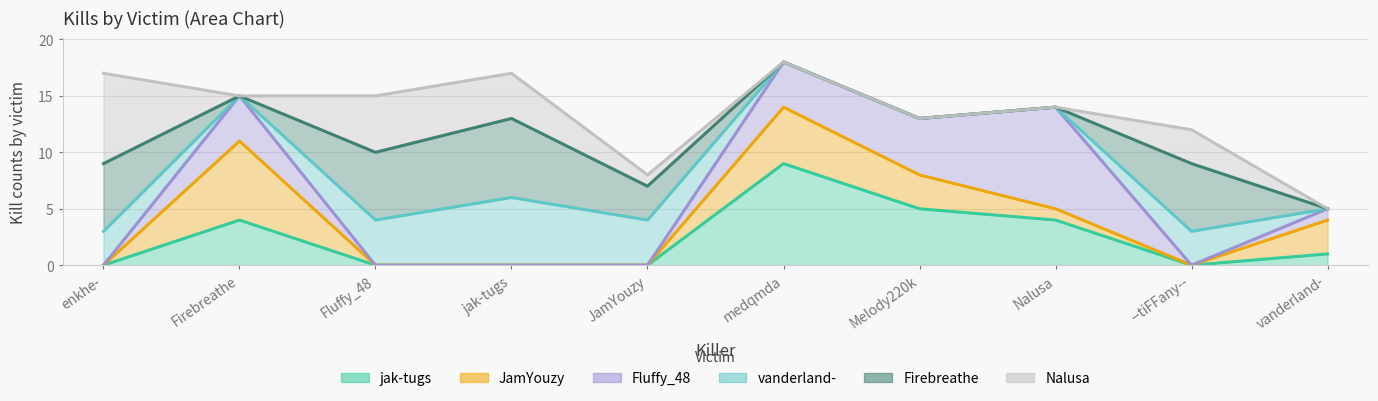

What is the label of the 3rd point from the right?

Nalusa